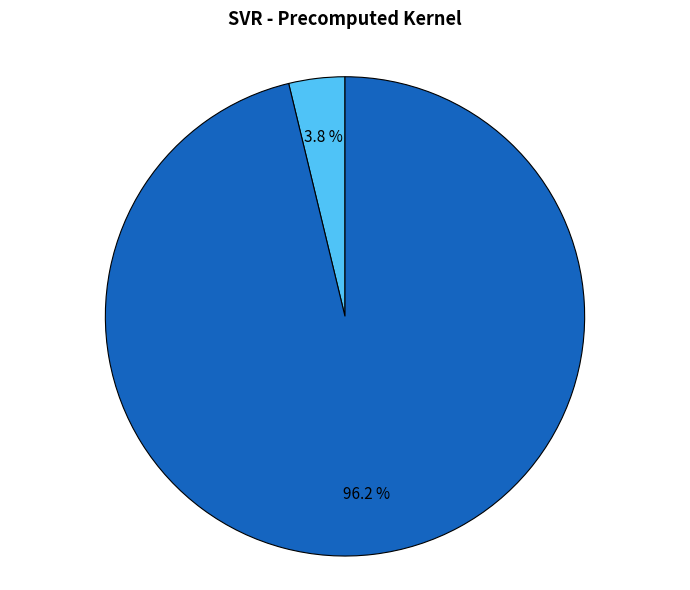

Is there any slice that represents more than half of the pie?

Yes